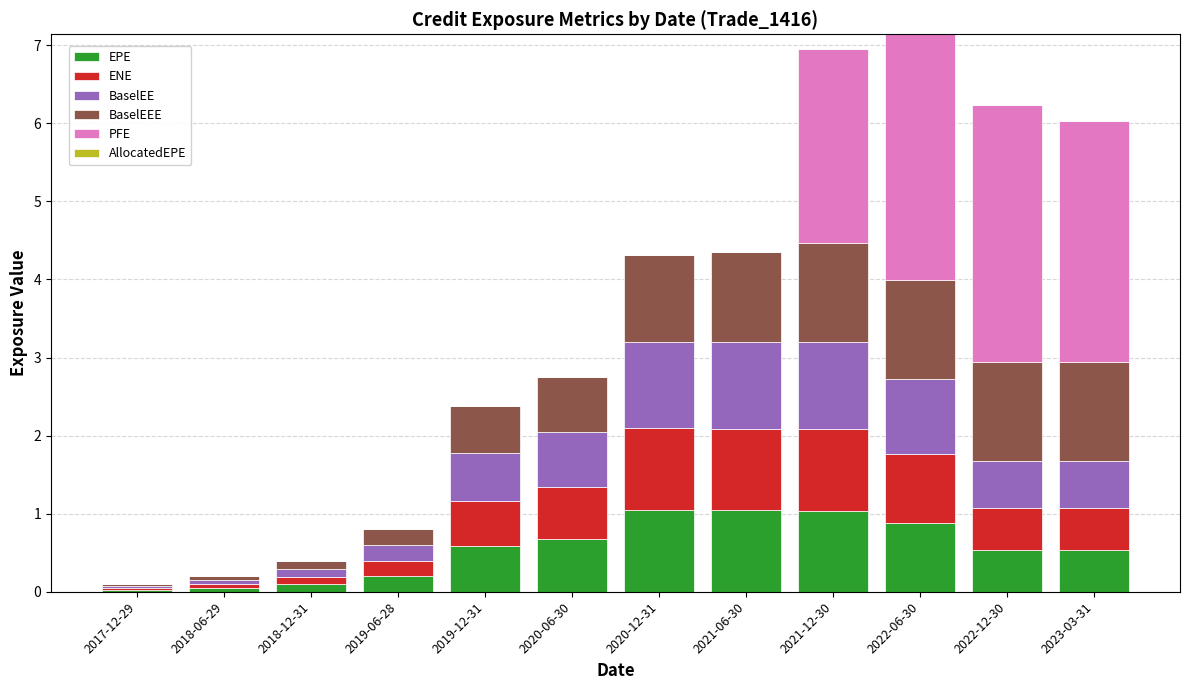

What is the total value across all series at 2022-06-30?

7.1